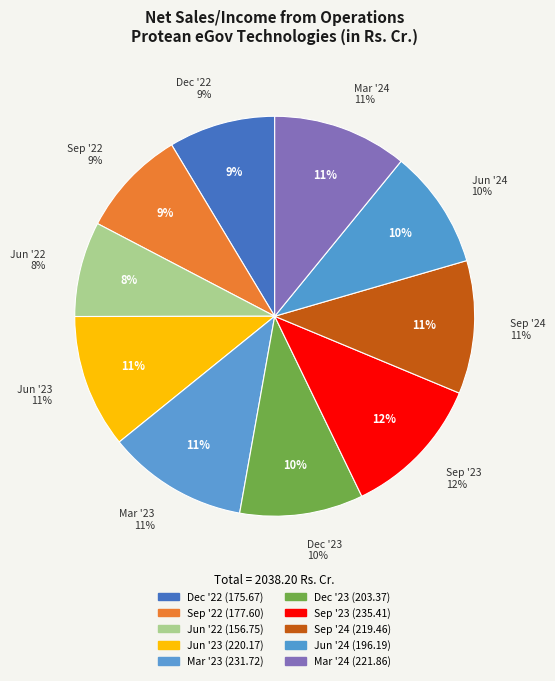

To the nearest percent, what portion does Mar '23 represent?

11%